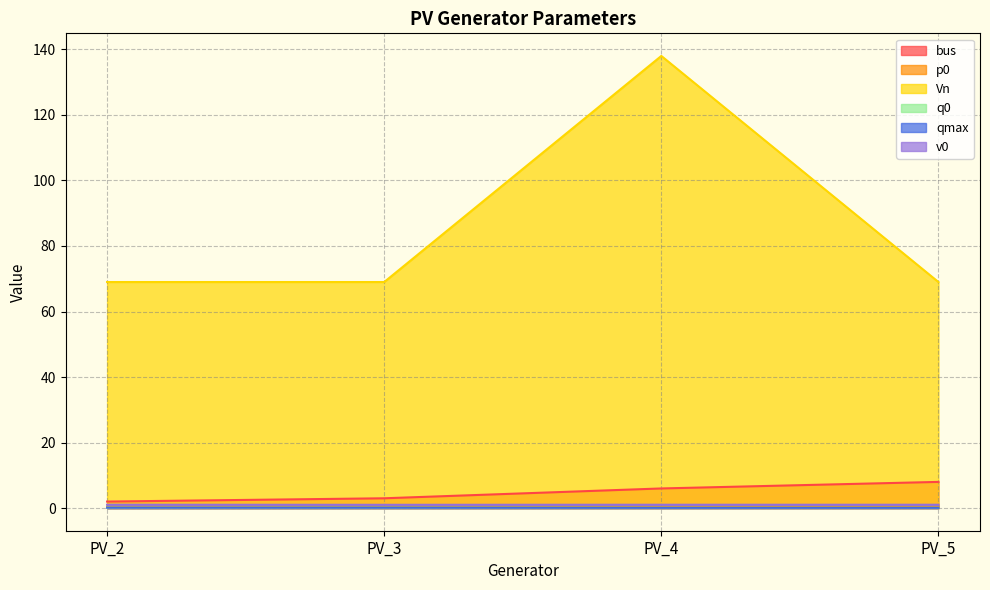

True or false: bus and qmax intersect in this chart.

False